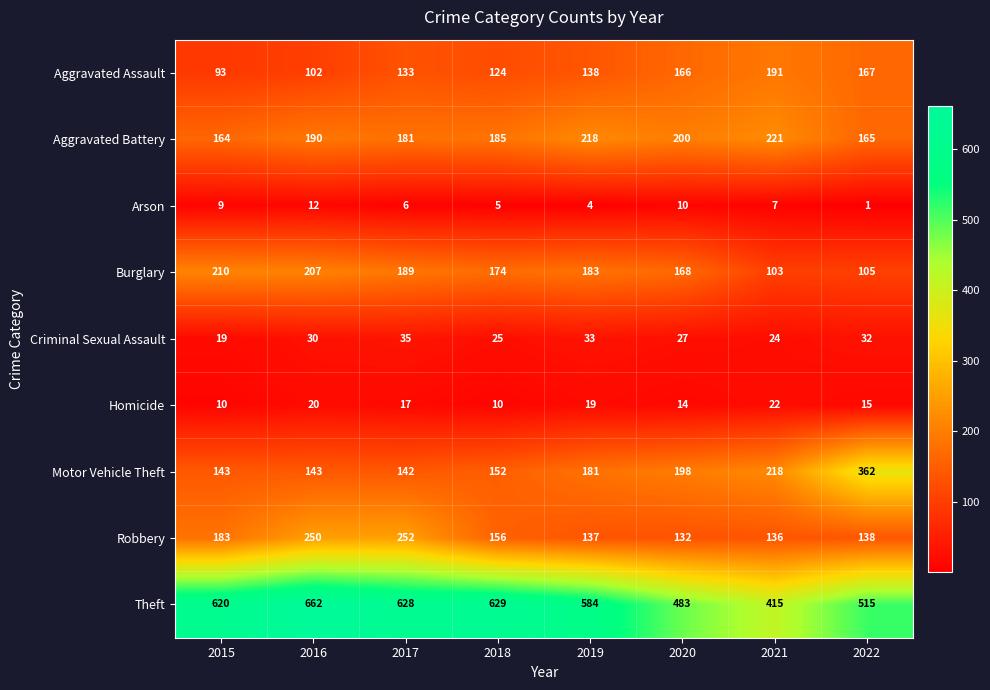

What is the total value across all series at 2015?

1451